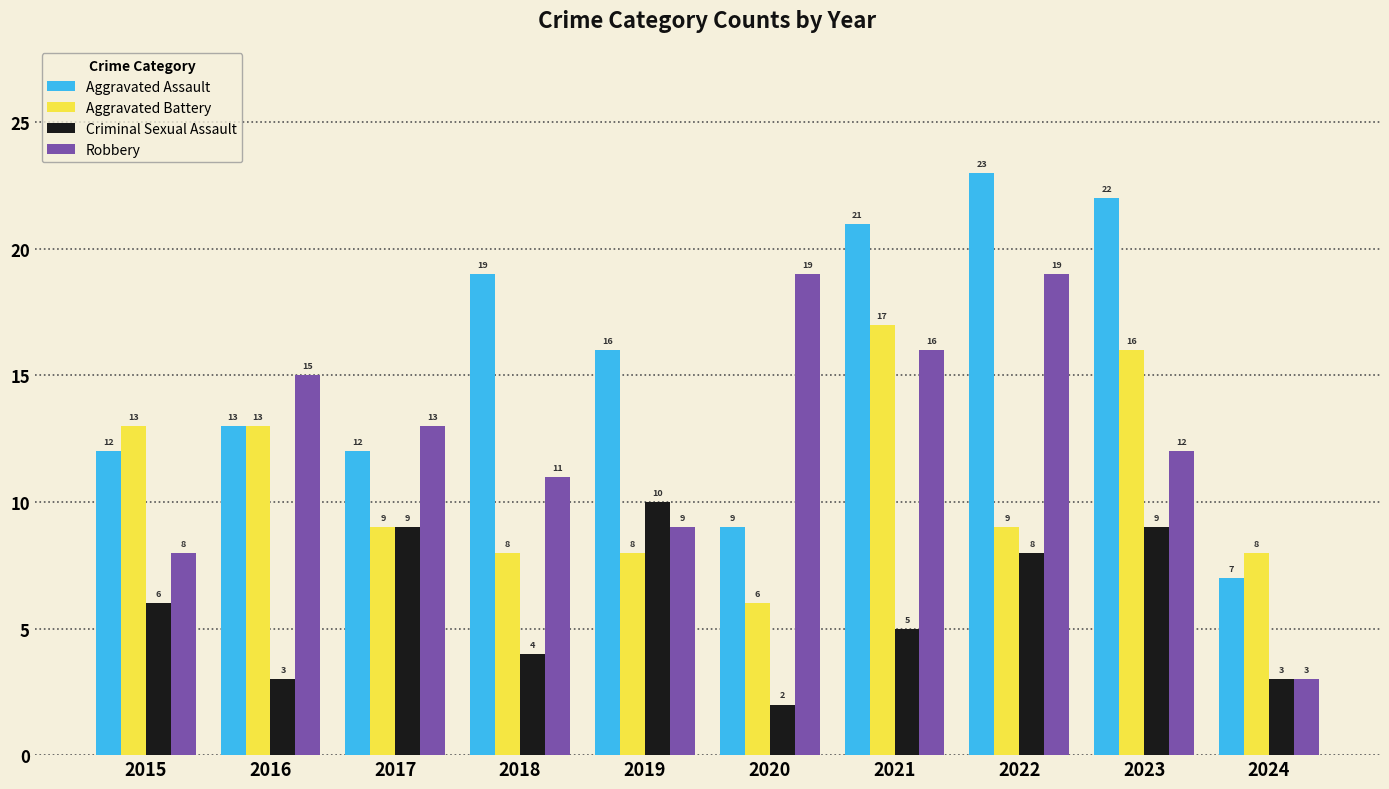

Read the Robbery value at 2021, to the nearest 10.

20